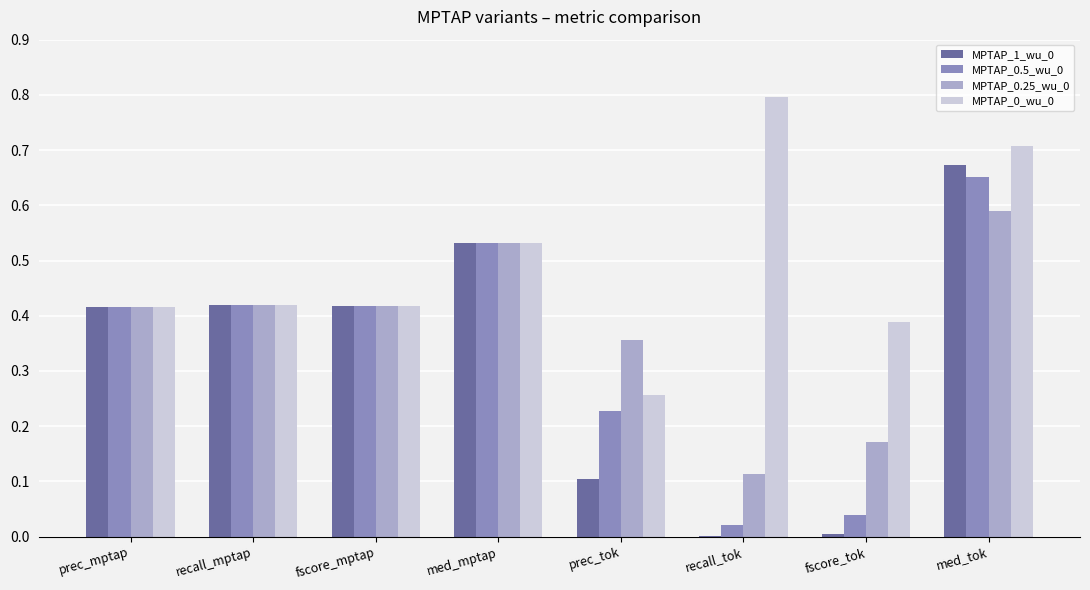

What is the sum of all MPTAP_0.25_wu_0 values?

3.0